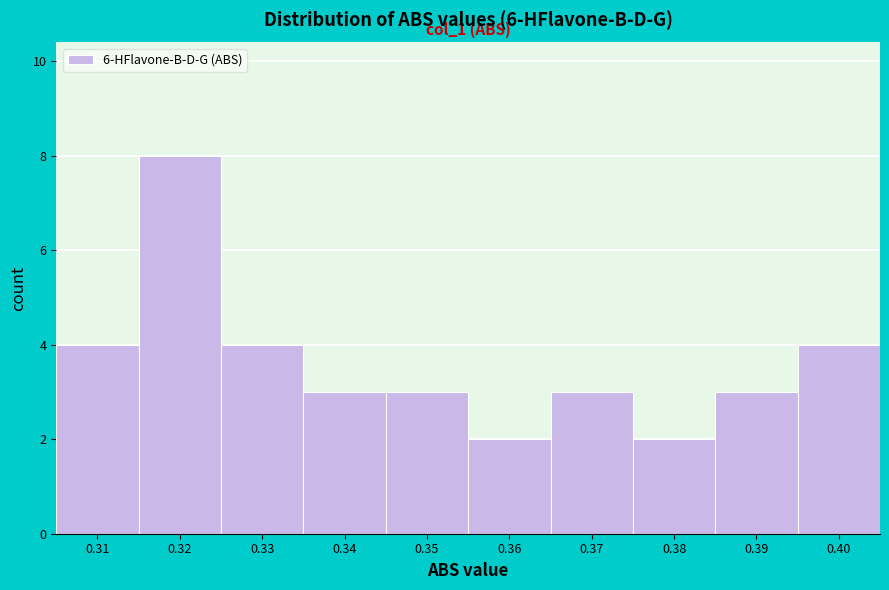

Reading right to left, list all the values displayed in this chart.

4	3	2	3	2	3	3	4	8	4